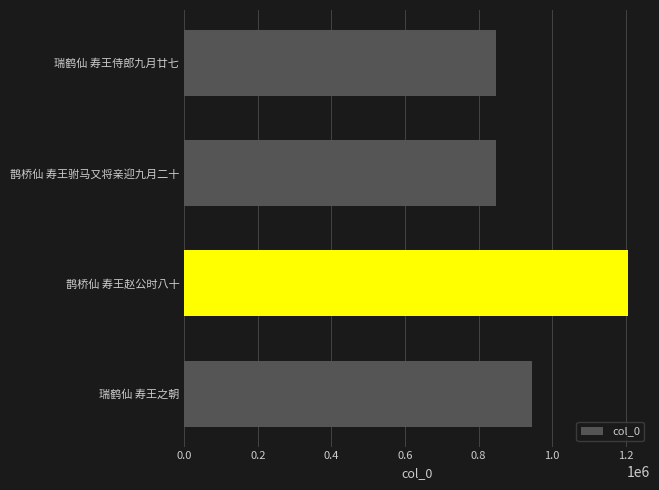

Does the chart contain any negative values?

No